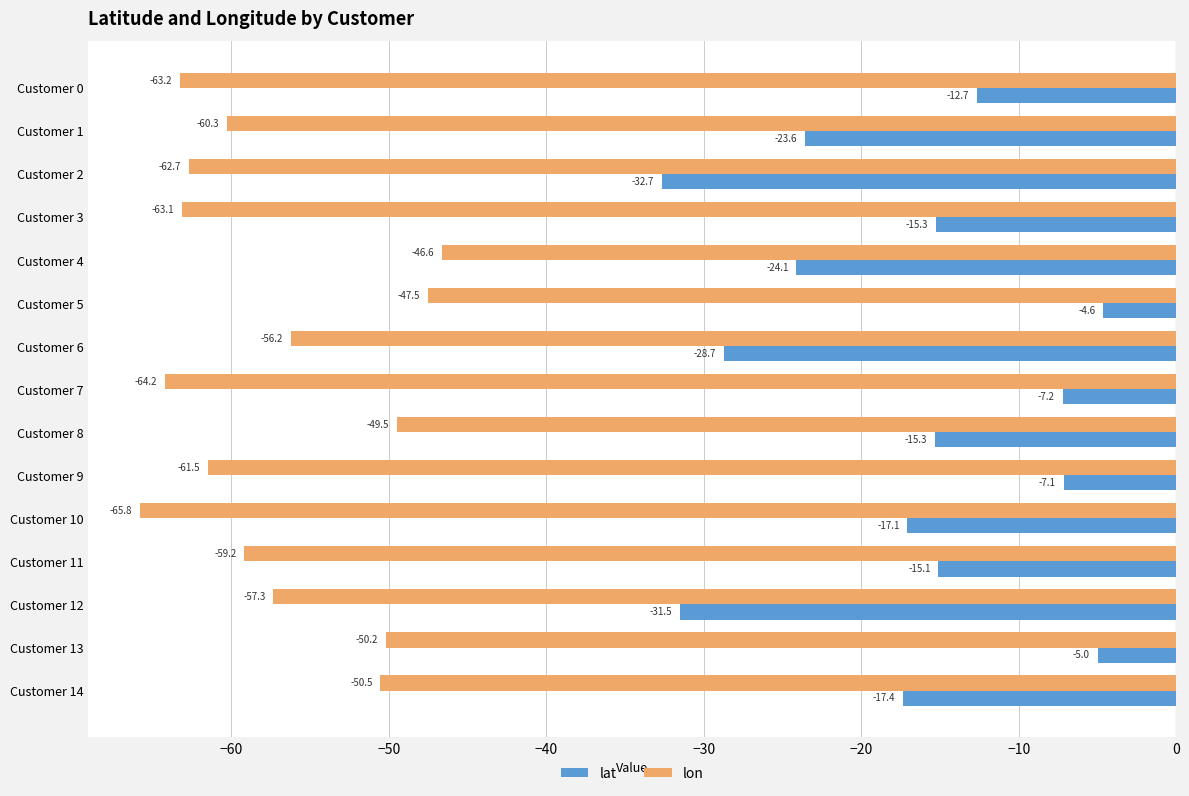

What are all the series names shown in the legend?

lat, lon